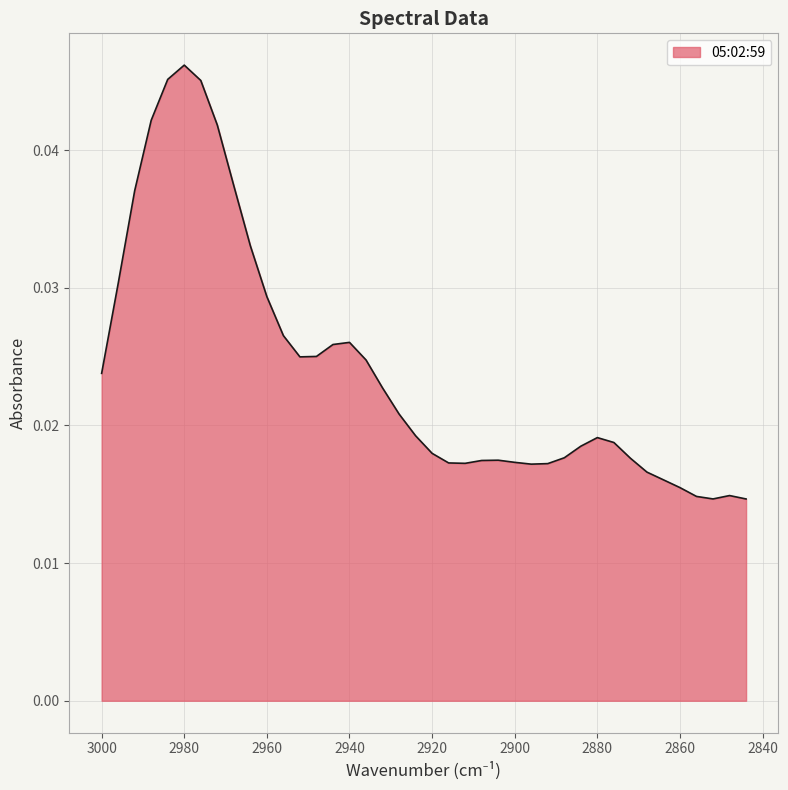

At which category does the data reach its first local peak?

2980